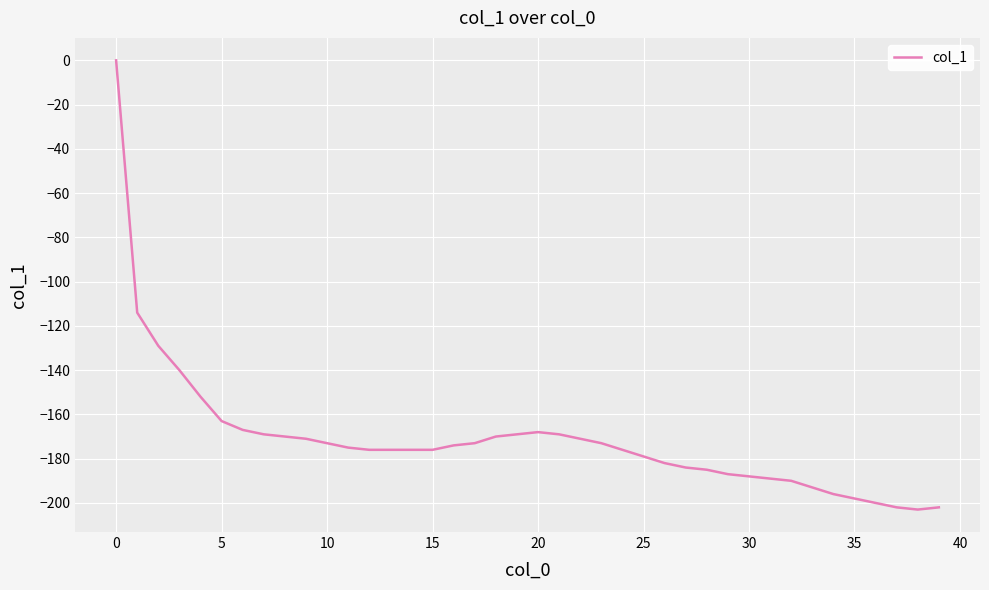

What is the smallest value displayed?

-203